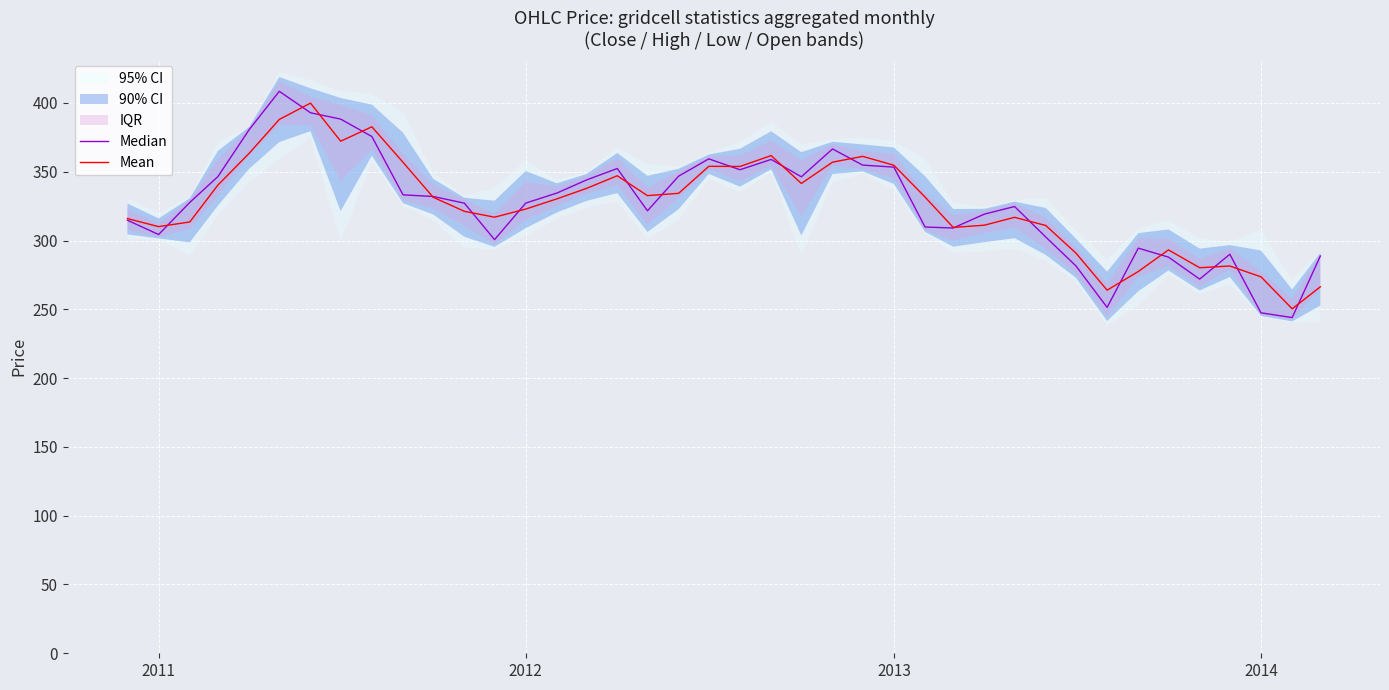

What is the difference between the second highest and second lowest values in the Mean series?

124.1